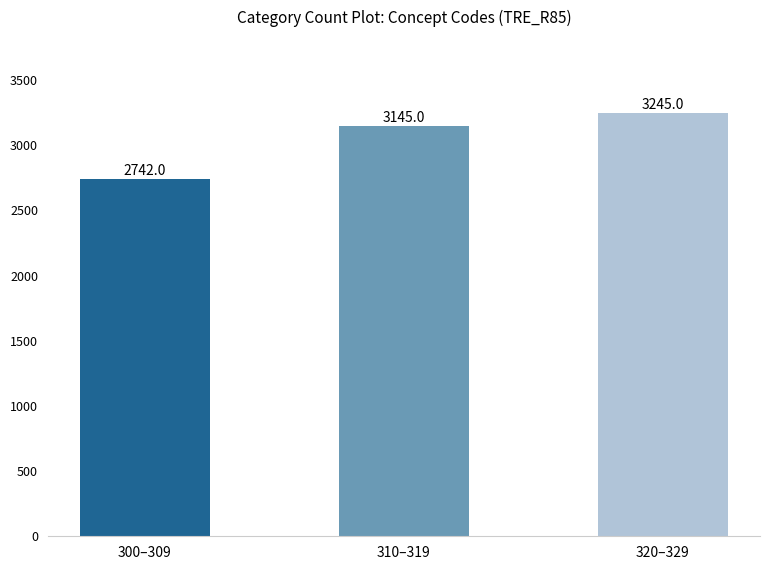

Count the values in the range 2742 to 3245.

3